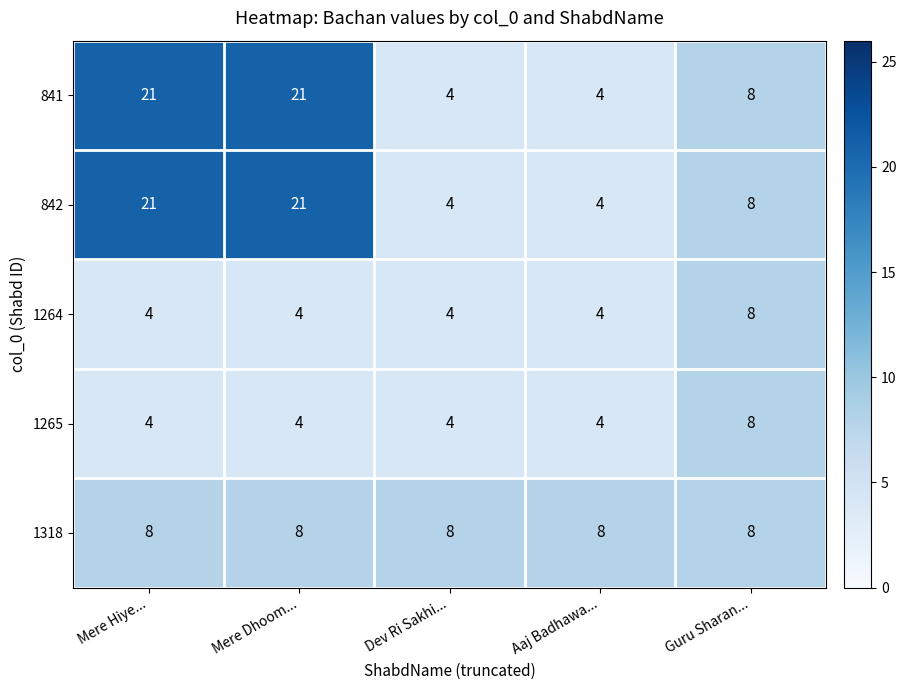

Reading right to left, list all the values displayed in this chart.

841: 8	4	4	21	21
842: 8	4	4	21	21
1264: 8	4	4	4	4
1265: 8	4	4	4	4
1318: 8	8	8	8	8